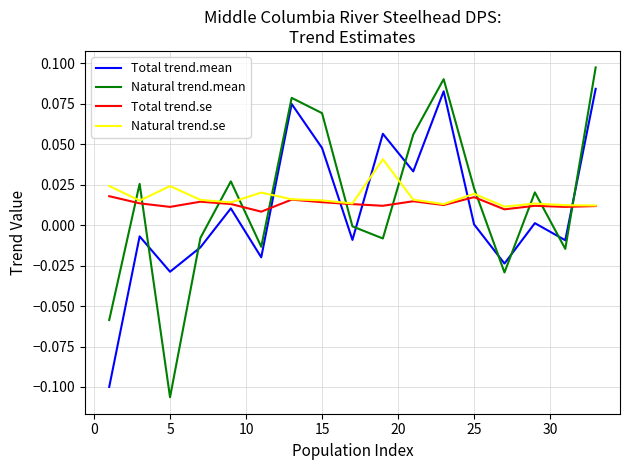

True or false: Natural trend.mean and Total trend.se cross at least once.

True